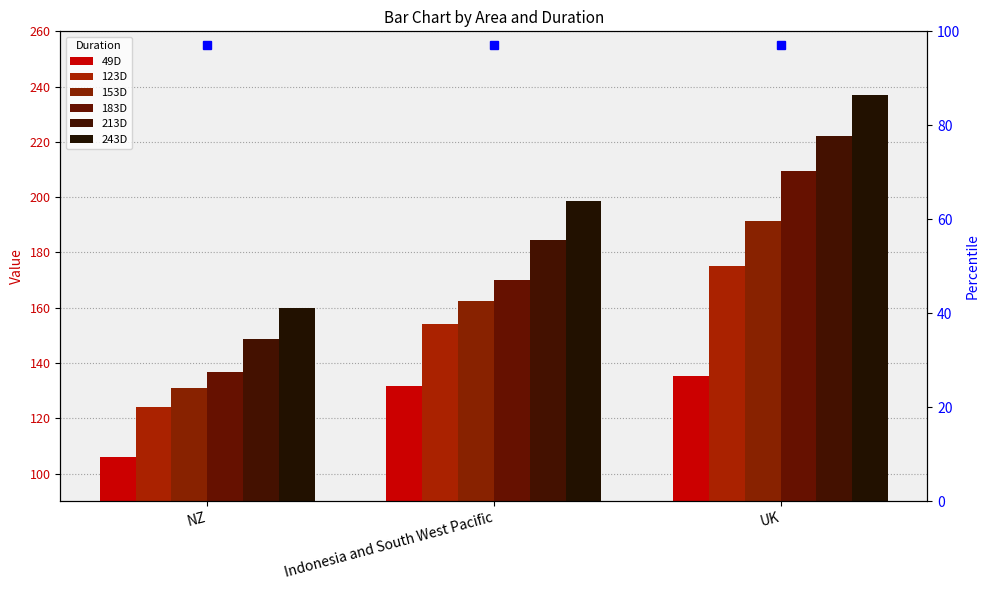

What is the value of the 183D bar at the 1st from the left?

136.8